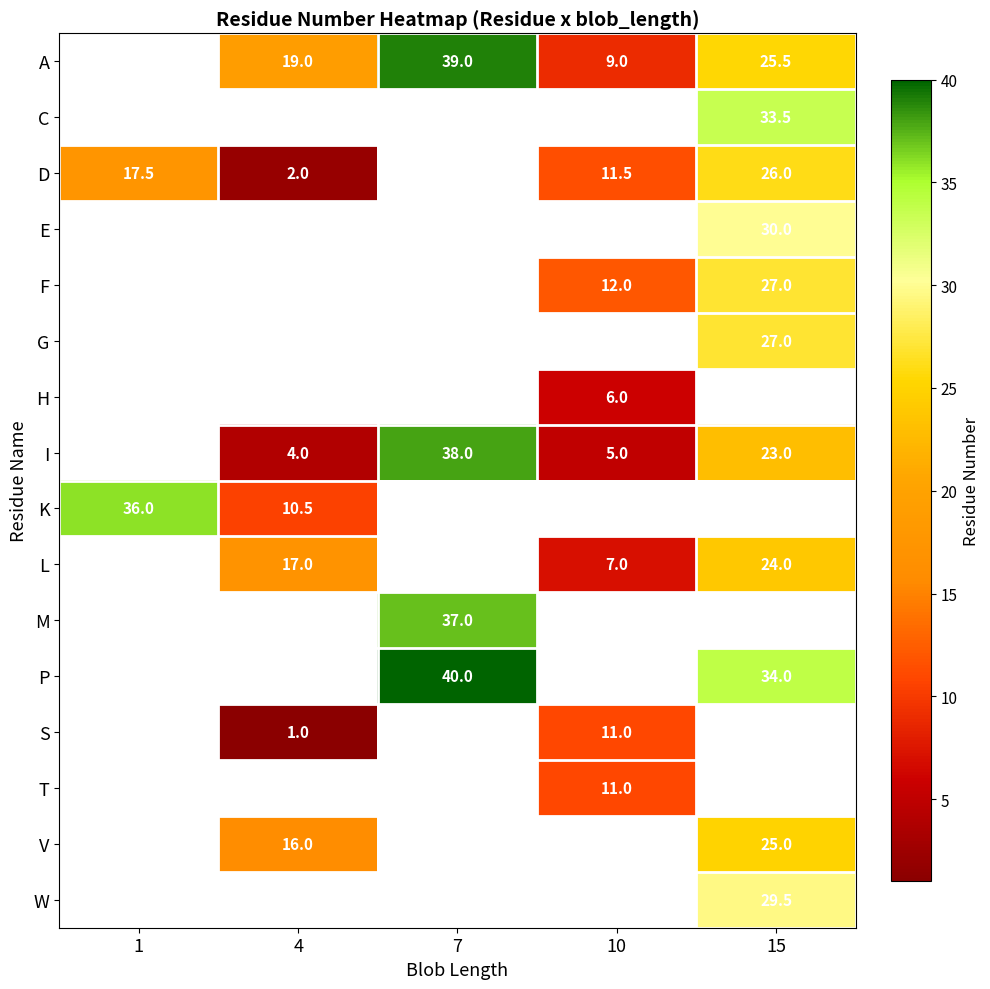

Is the value of A at 7 greater than the value of I at 7?

Yes